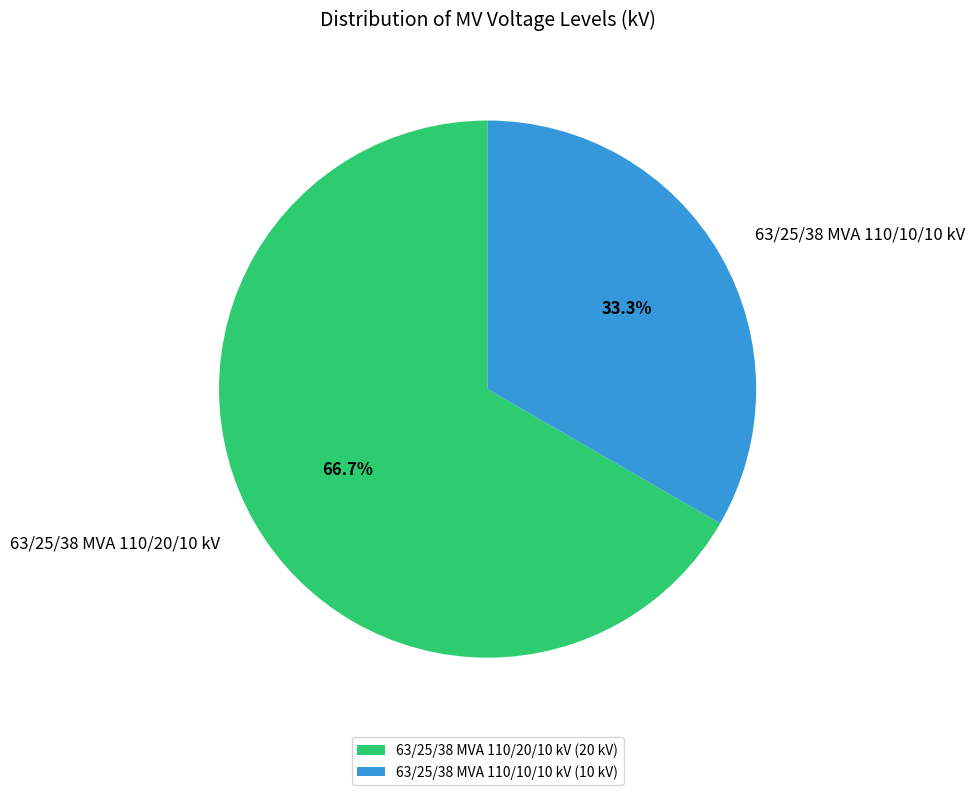

Which has a higher value, 63/25/38 MVA 110/10/10 kV or 63/25/38 MVA 110/20/10 kV?

63/25/38 MVA 110/20/10 kV